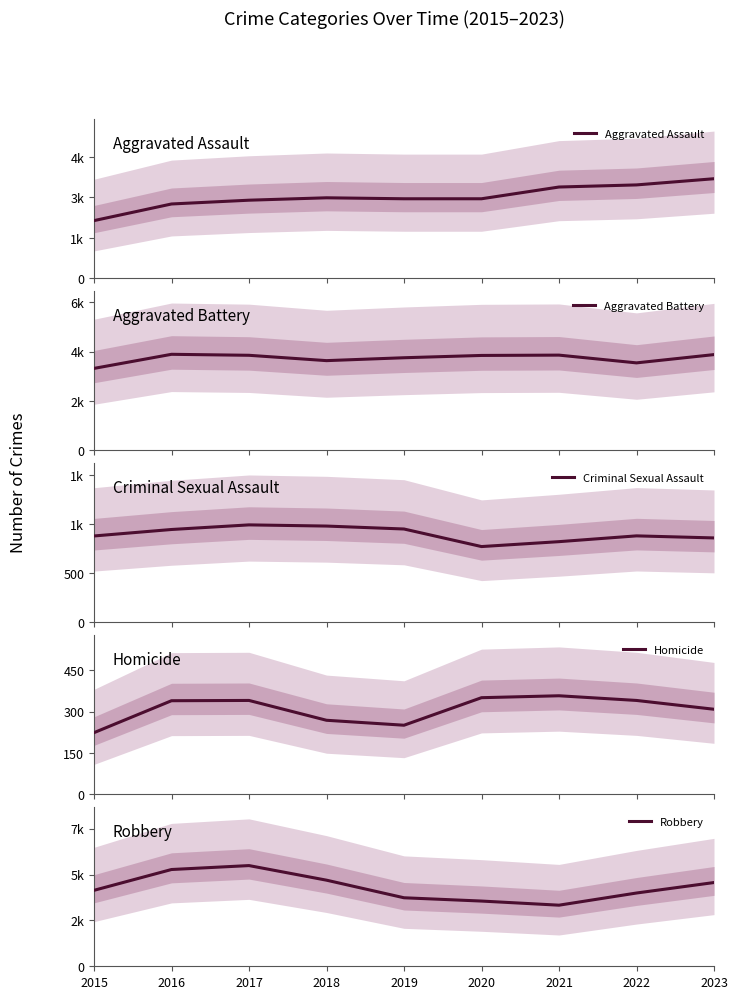

What is the smallest value displayed?

224